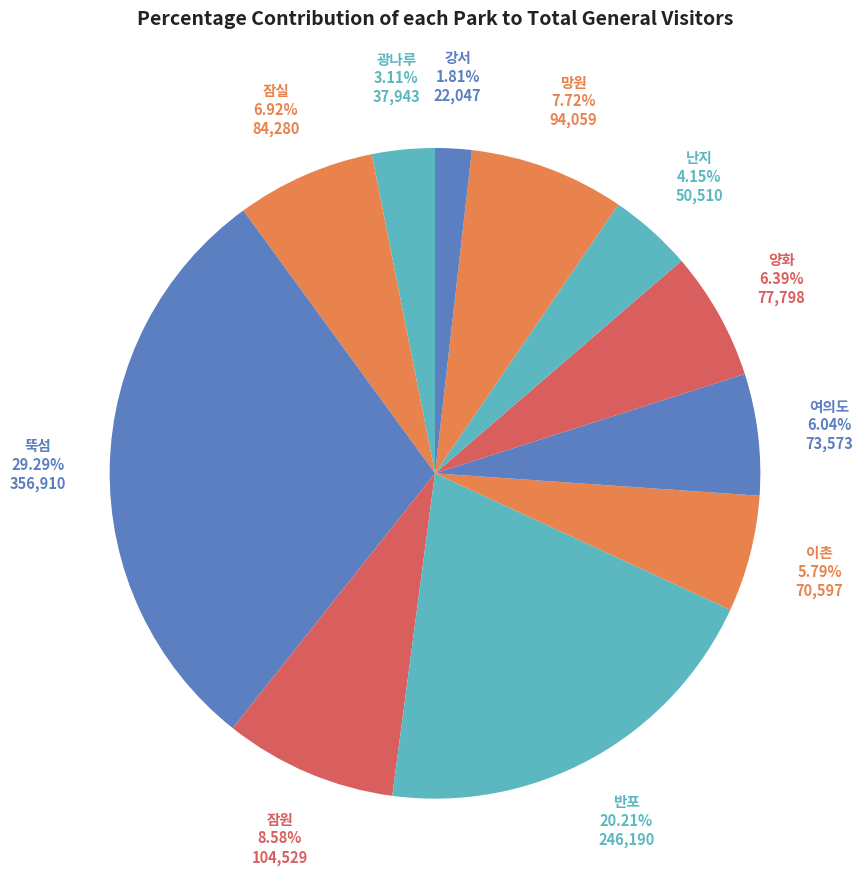

Count the number of slices in the pie.

11